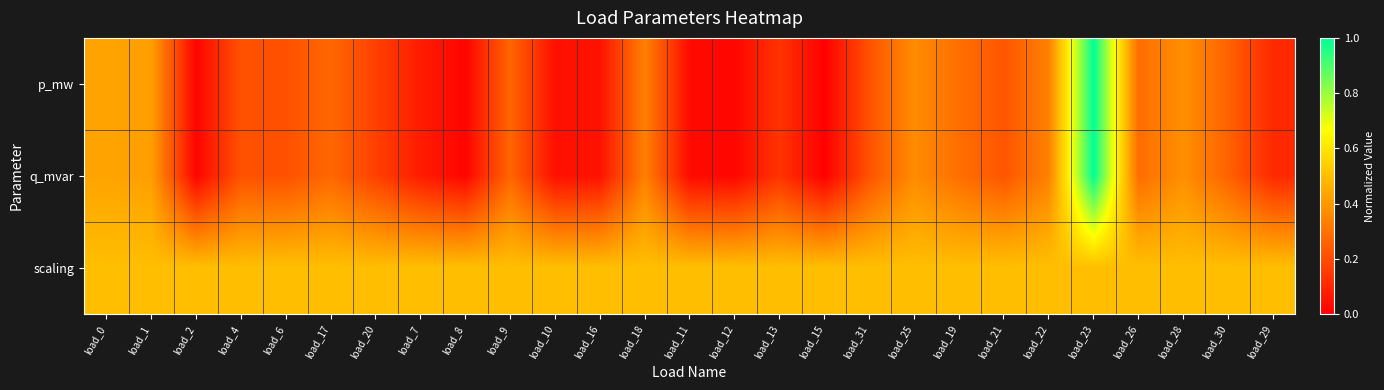

What is the difference between the highest and lowest values at load_21?

0.3